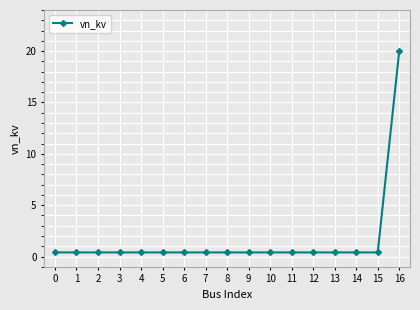

How many lines are shown in the chart?

1